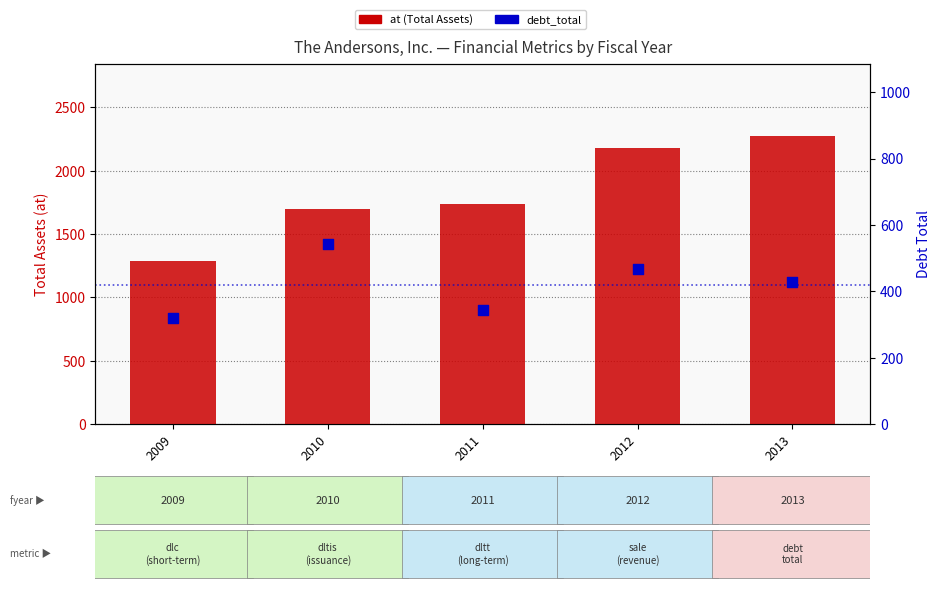

Is the value of at (Total Assets) at 2010 greater than the value of debt_total at 2013?

Yes